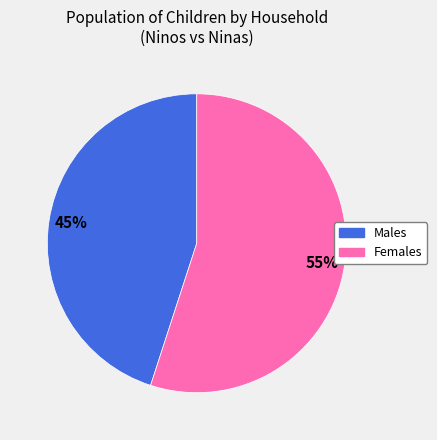

Does any single category account for the majority?

Yes